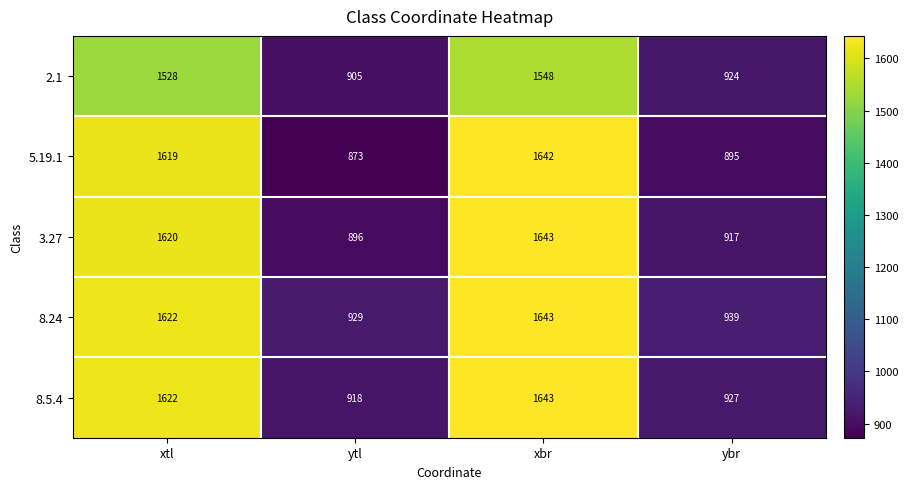

At which category does the chart reach its minimum across all series?

ytl